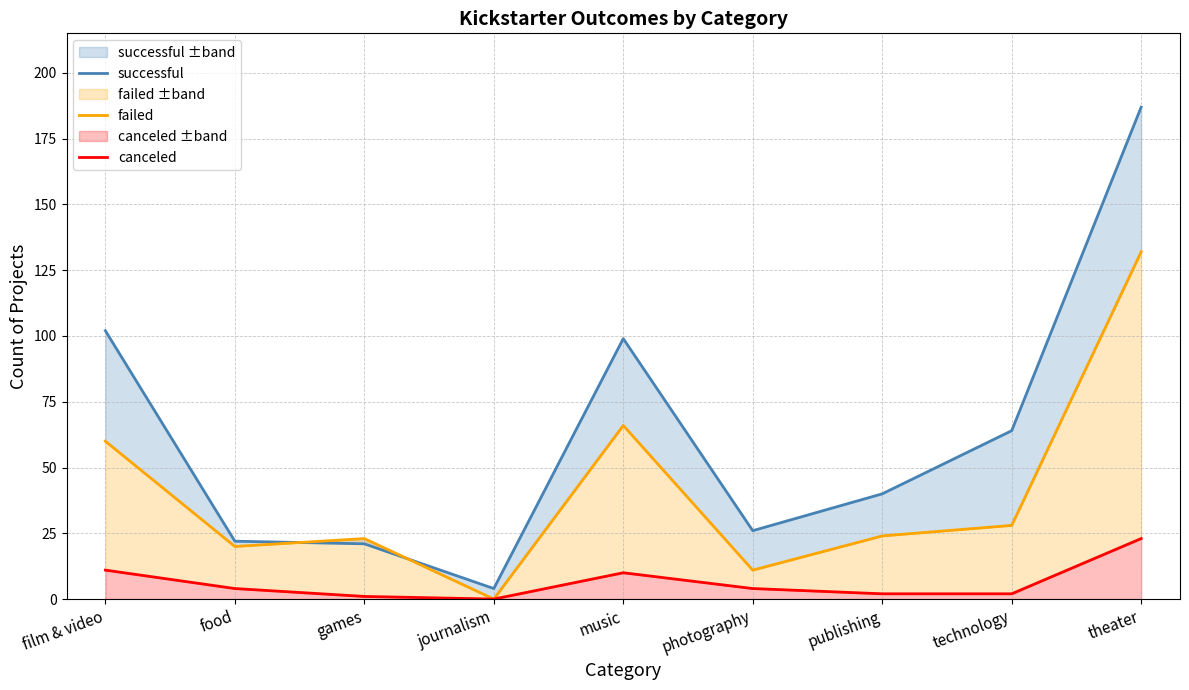

Reading right to left, extract all data points from this chart.

successful: 187	64	40	26	99	4	21	22	102
failed: 132	28	24	11	66	0	23	20	60
canceled: 23	2	2	4	10	0	1	4	11